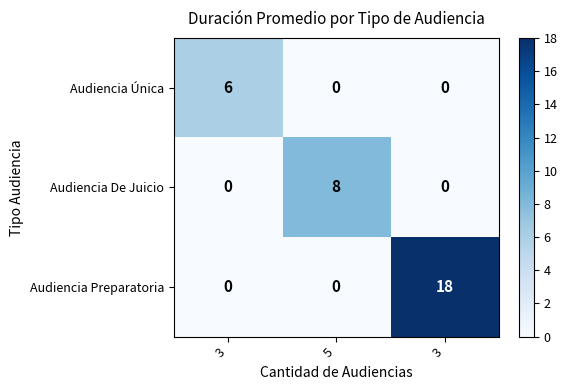

Reading right to left, list all the values displayed in this chart.

Audiencia Única: 3=0	5=0	3=6
Audiencia De Juicio: 3=0	5=8	3=0
Audiencia Preparatoria: 3=18	5=0	3=0